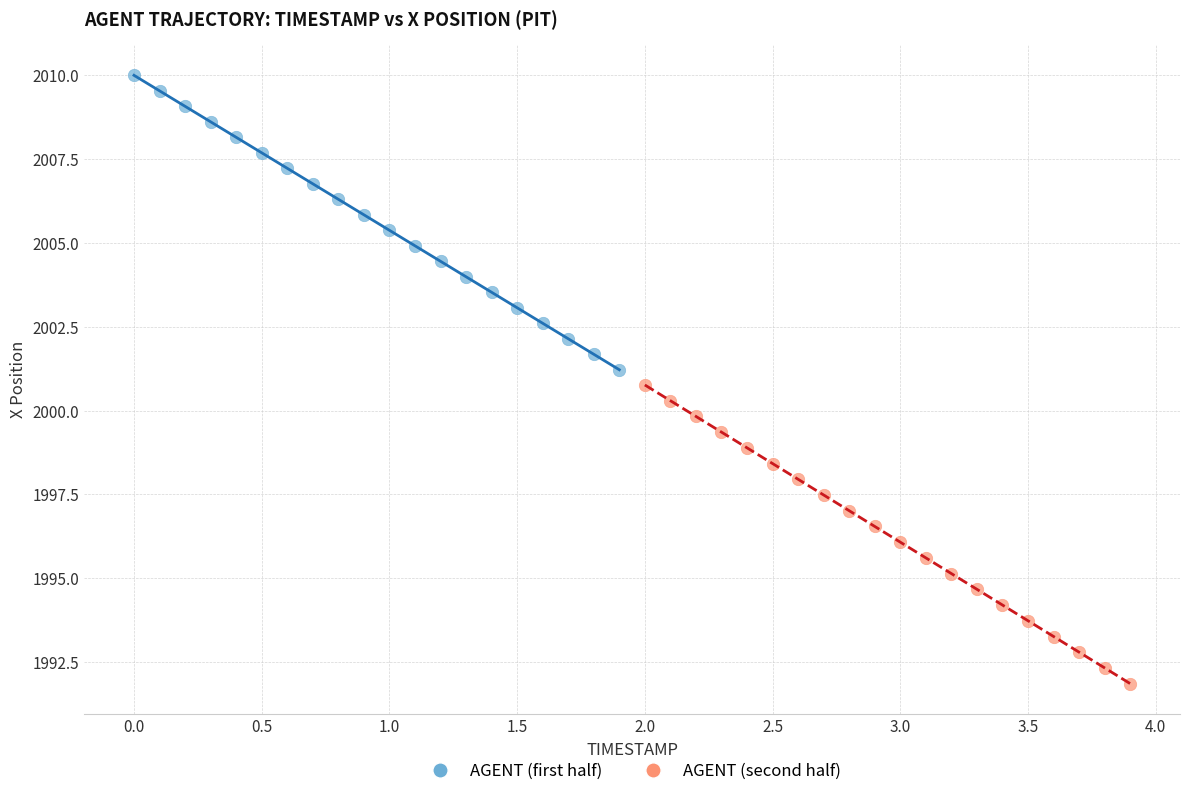

Which series reaches the maximum Y coordinate?

AGENT (first half)